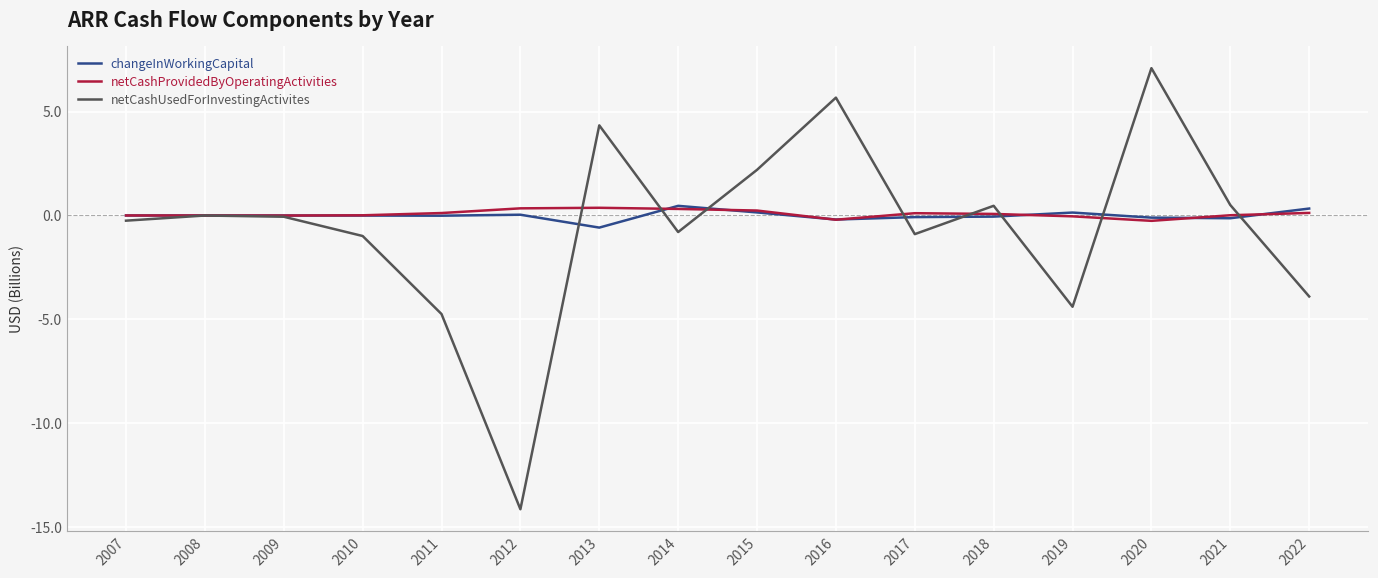

The changeInWorkingCapital series shows 0.1 at 2019. True or false?

True